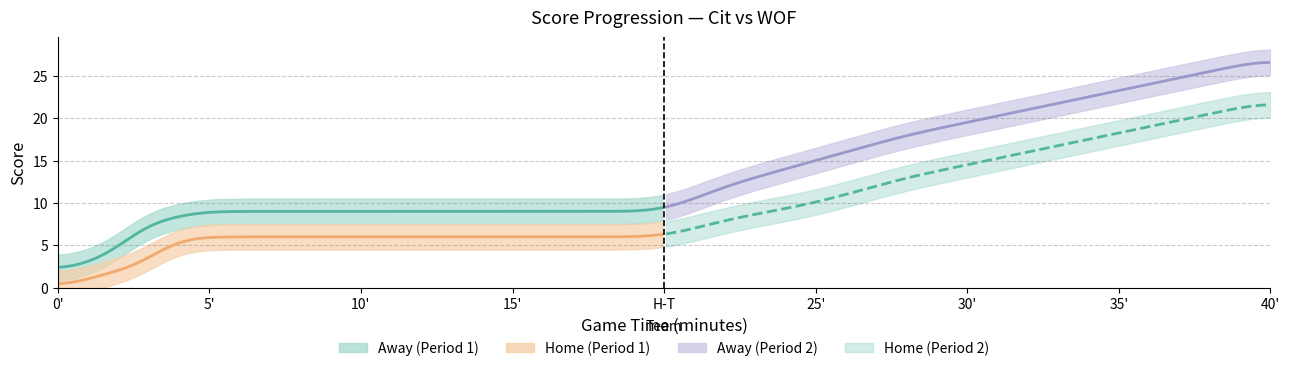

How many lines are shown in the chart?

4